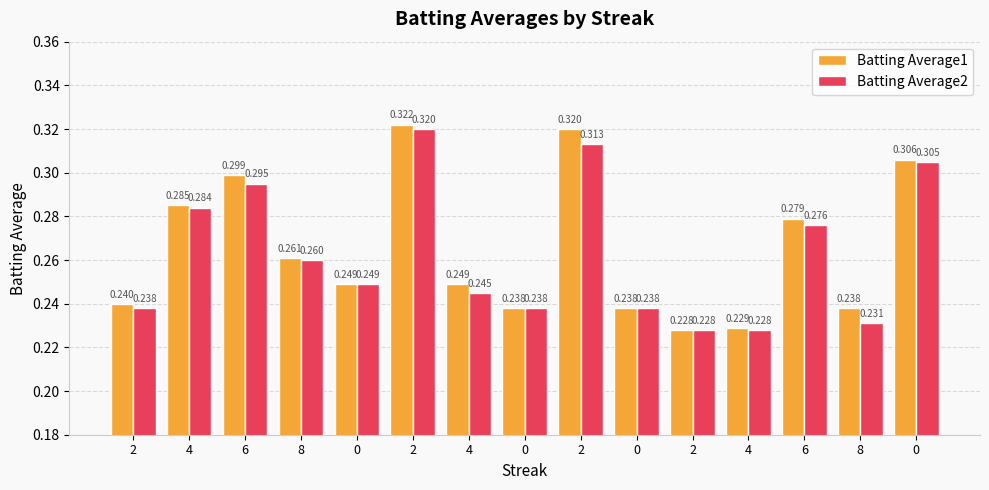

Count the Batting Average1 values in the range 0 to 1.

15